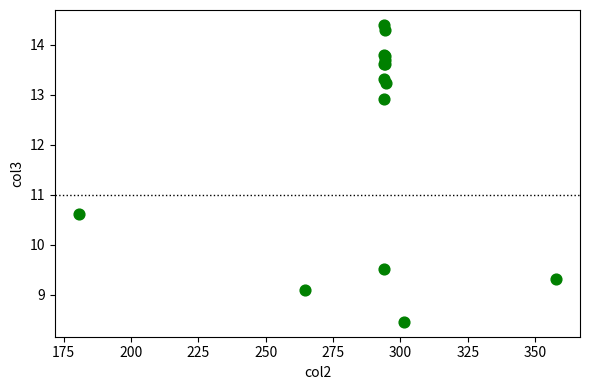

What Y value in the scatter plot is closest to 11?

10.6